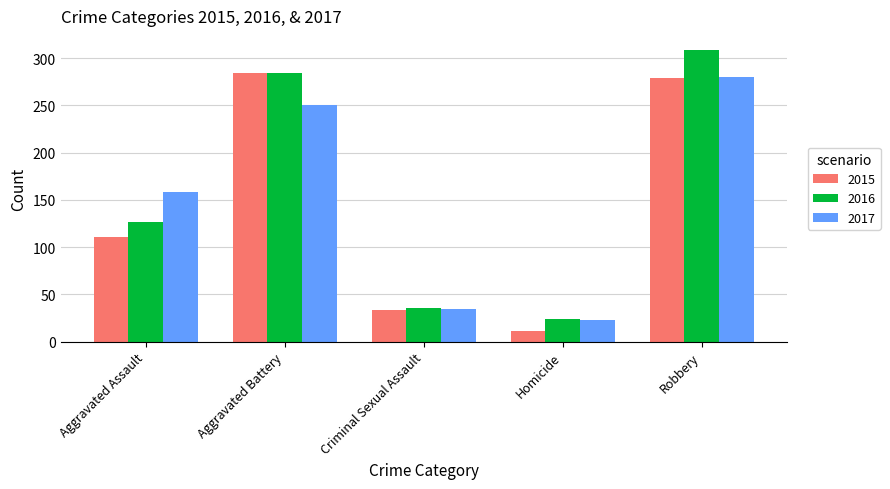

Reading right to left, extract all data points from this chart.

2015: Robbery=279	Homicide=11	Criminal Sexual Assault=33	Aggravated Battery=284	Aggravated Assault=111
2016: Robbery=308	Homicide=24	Criminal Sexual Assault=36	Aggravated Battery=284	Aggravated Assault=127
2017: Robbery=280	Homicide=23	Criminal Sexual Assault=35	Aggravated Battery=250	Aggravated Assault=158